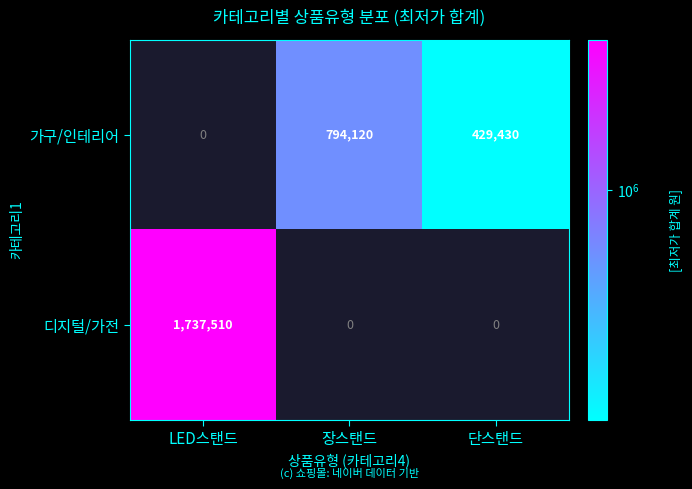

Is the value of 디지털/가전 at LED스탠드 greater than the value of 가구/인테리어 at 단스탠드?

Yes